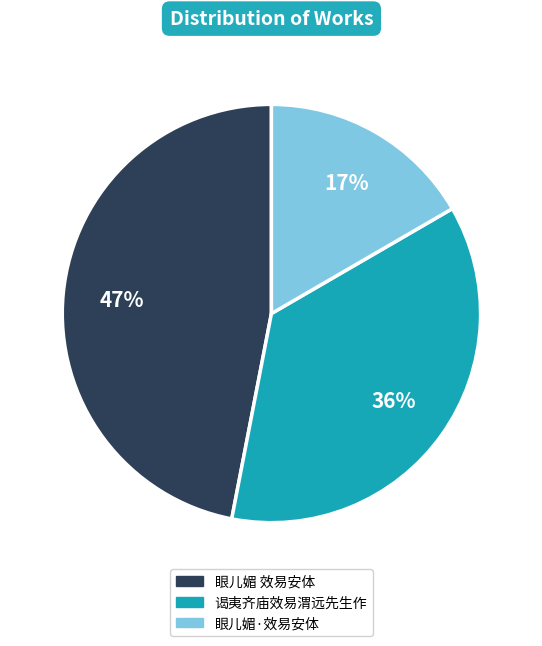

What is the smallest slice in the pie chart?

眼儿媚·效易安体